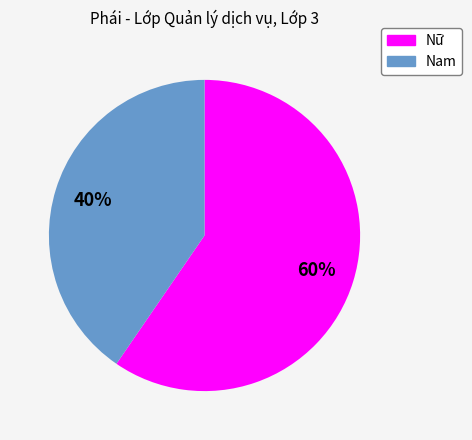

To the nearest percent, what is the average slice percentage?

50%